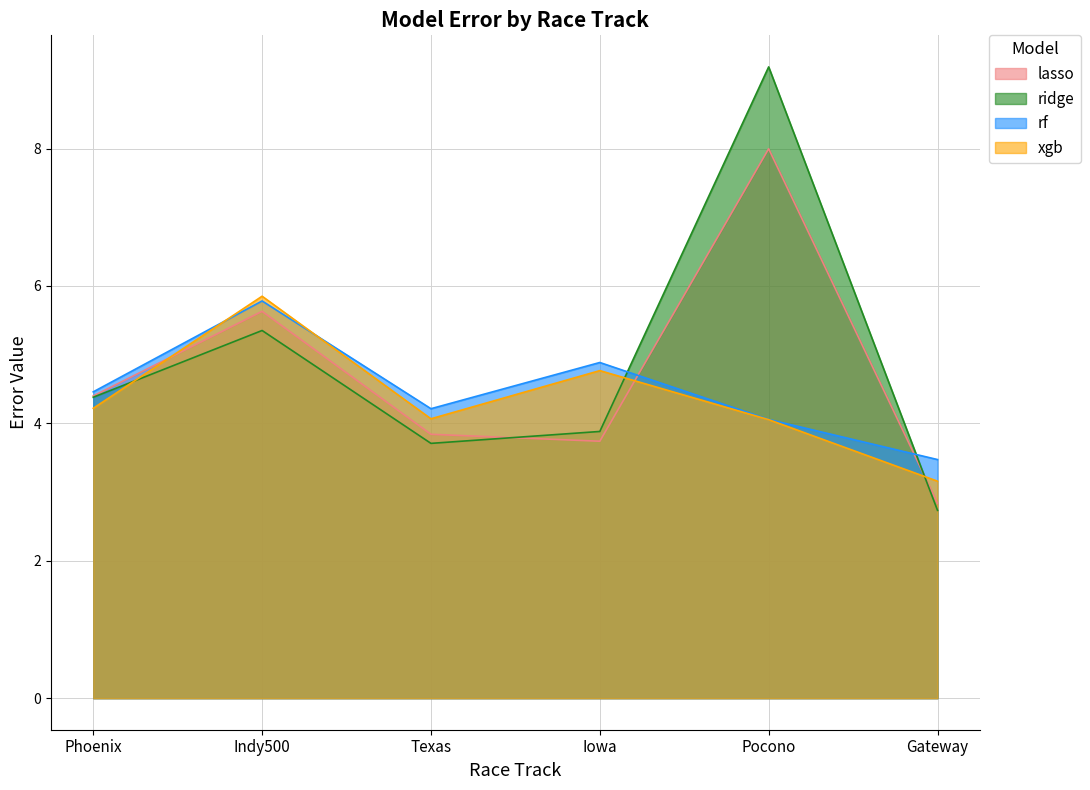

True or false: ridge has more than 0 points higher than both neighbors.

True